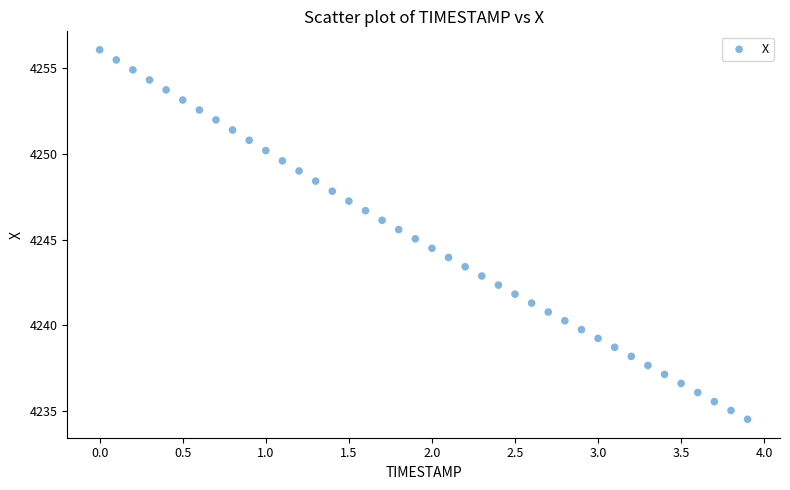

What is the range of X values (max minus min)?

3.9